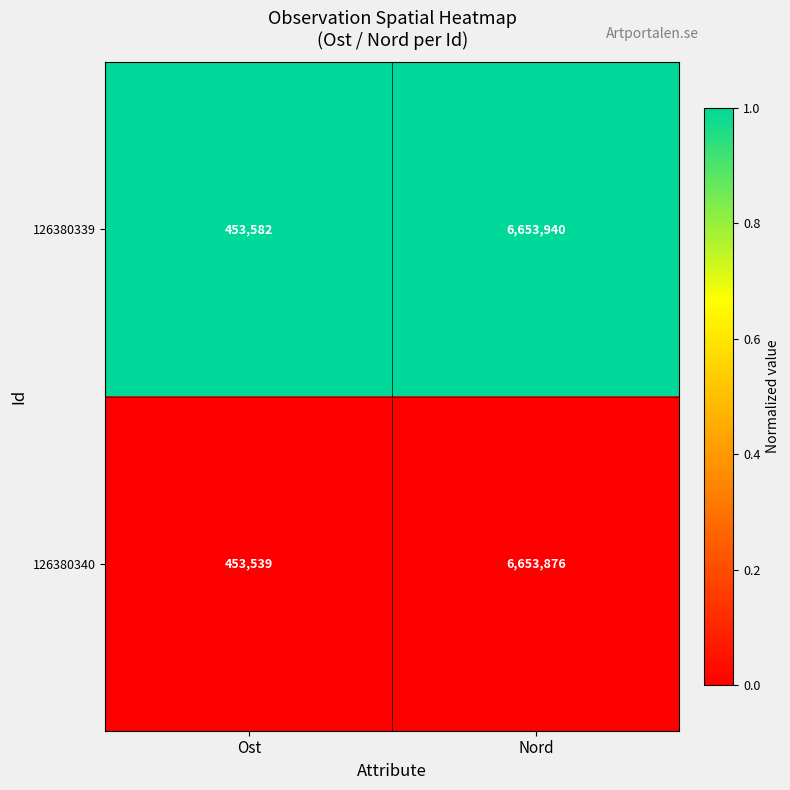

Is it true that 126380340 equals 6653876 at Nord?

True